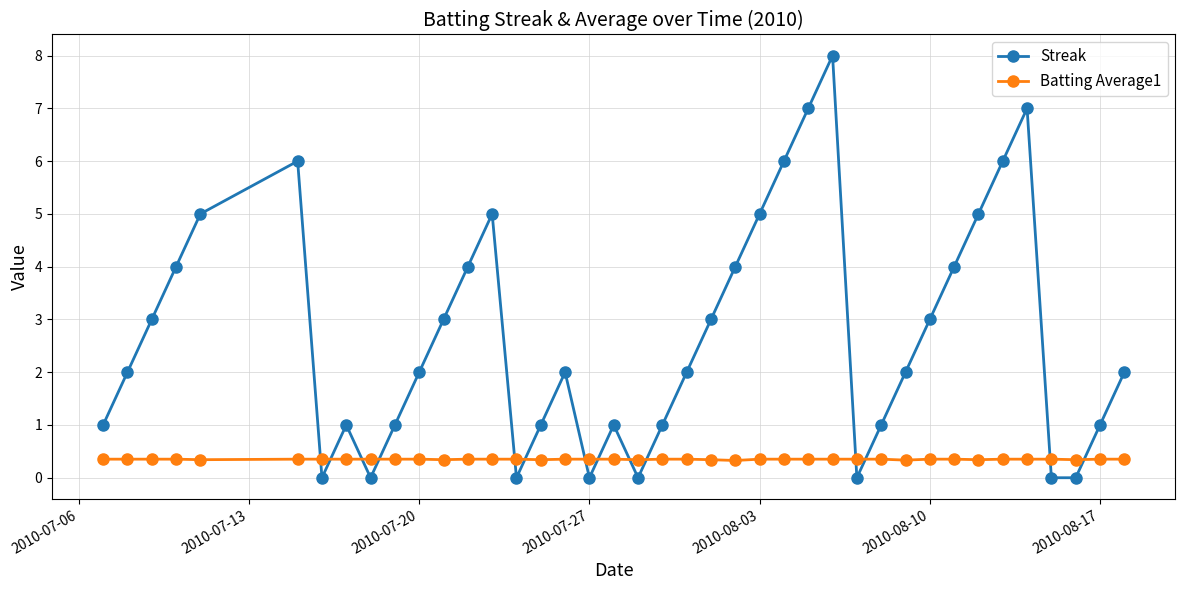

Which series has the largest total across all categories?

Streak